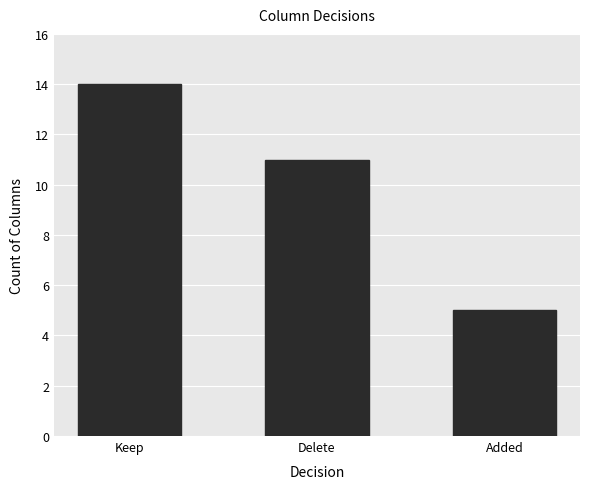

Reading right to left, list all the values displayed in this chart.

Added=5	Delete=11	Keep=14